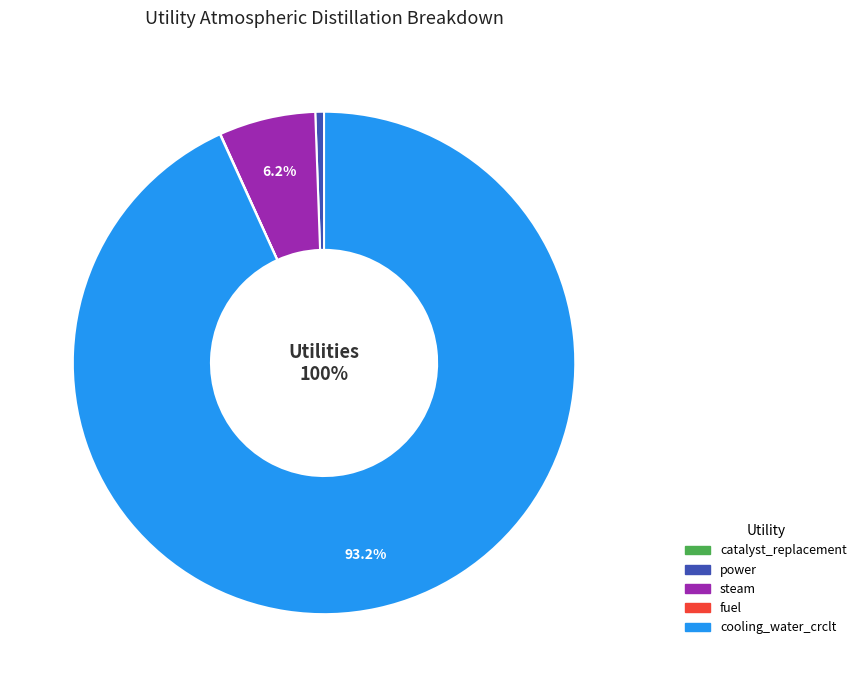

Does any single category account for the majority?

Yes